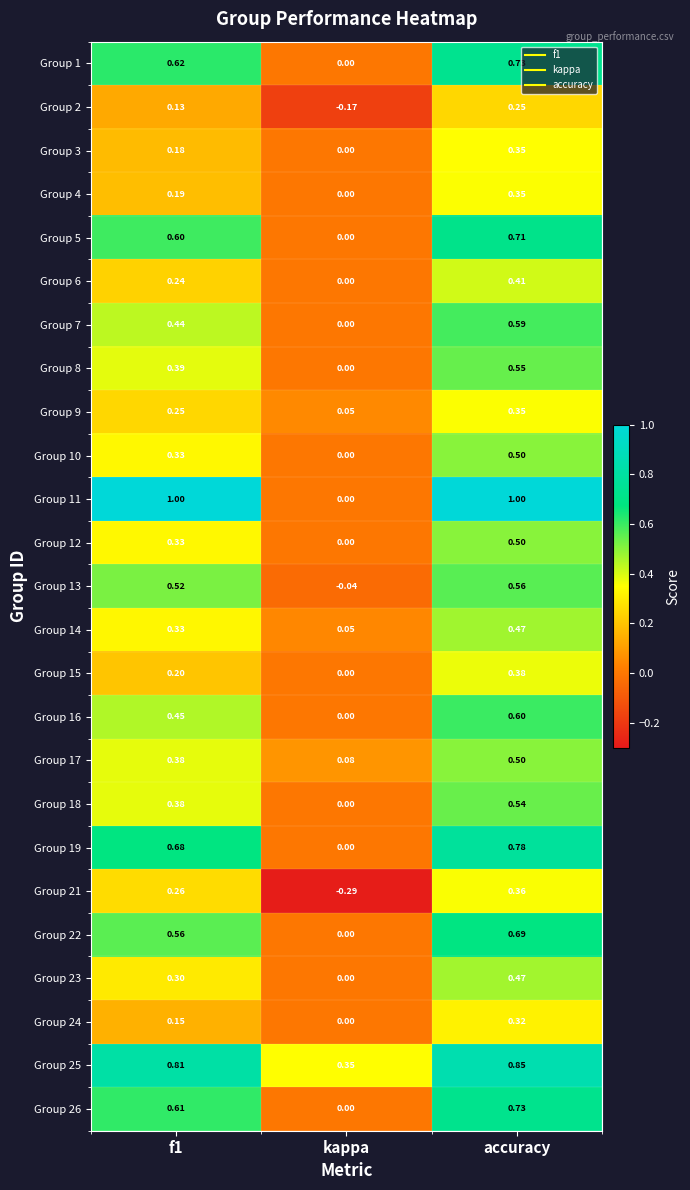

At which category is the sum across all series the highest?

accuracy